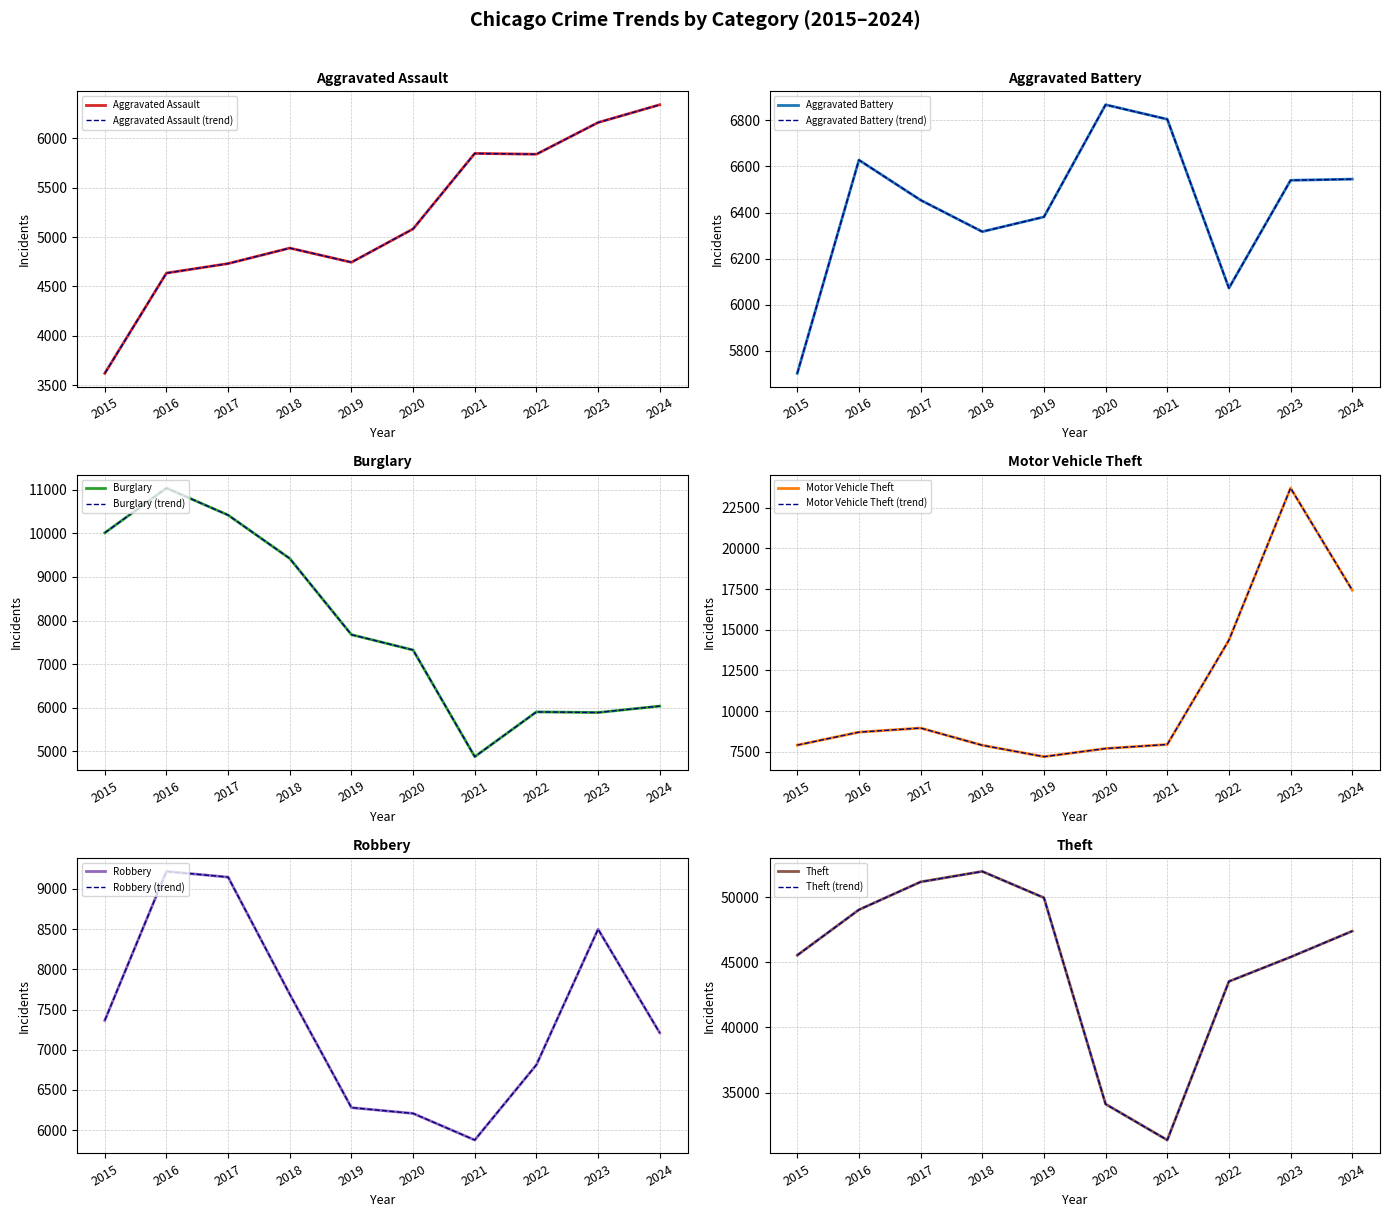

What is the difference between the maximum and minimum values in the Theft series?

20644